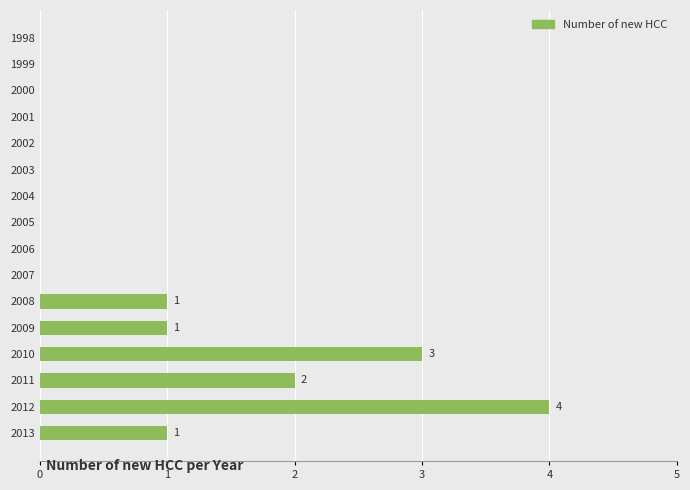

What is the sum of all values?

12